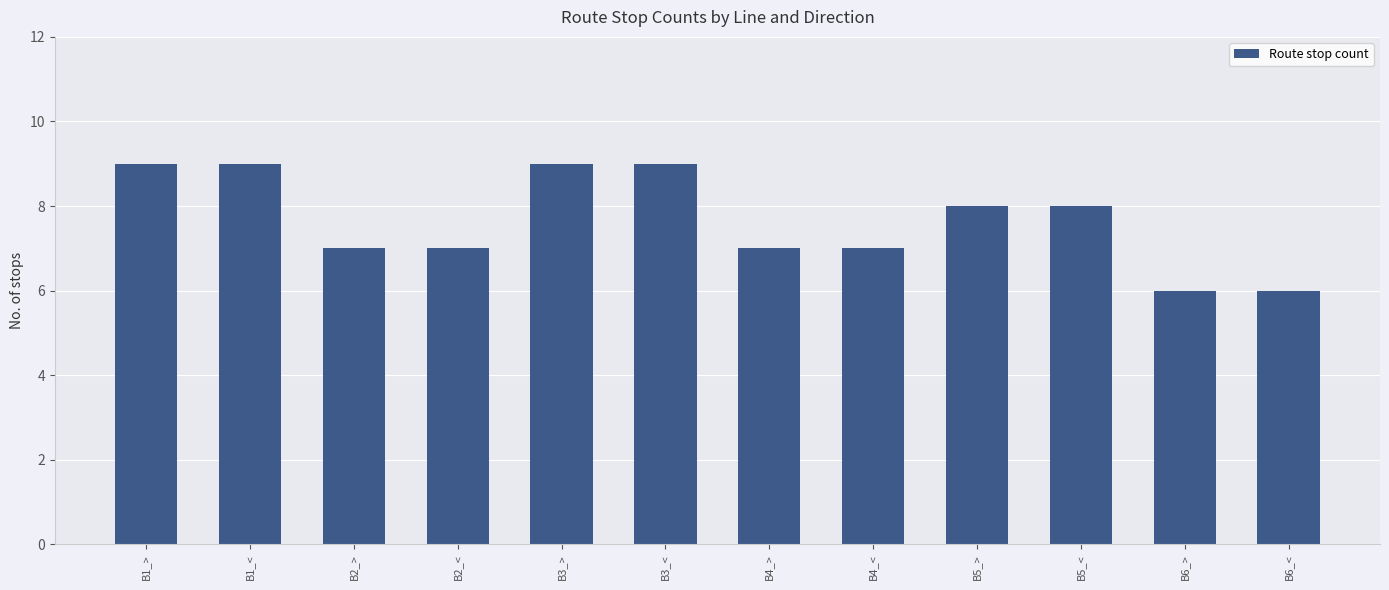

Count the values in the range 7 to 9.

10